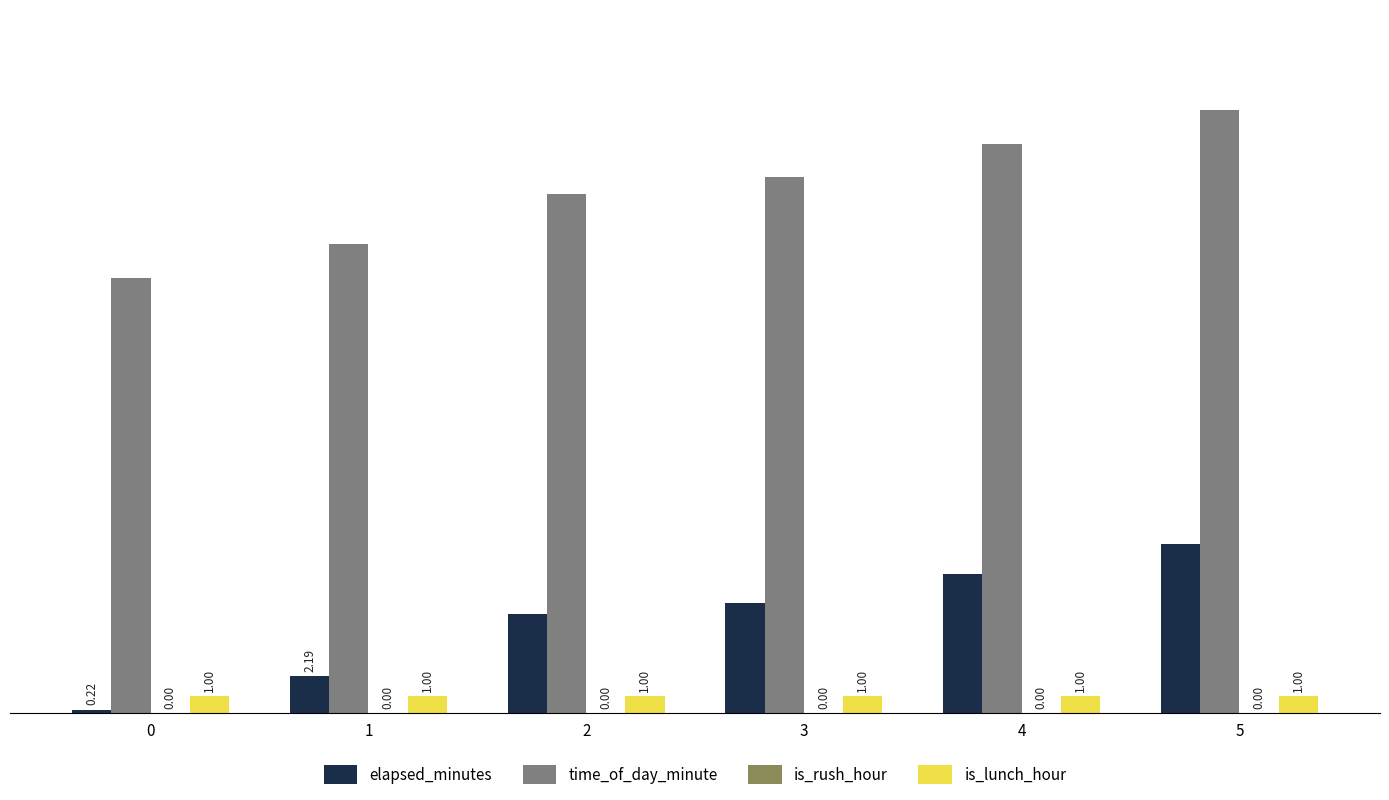

How many bars are there in each group?

3